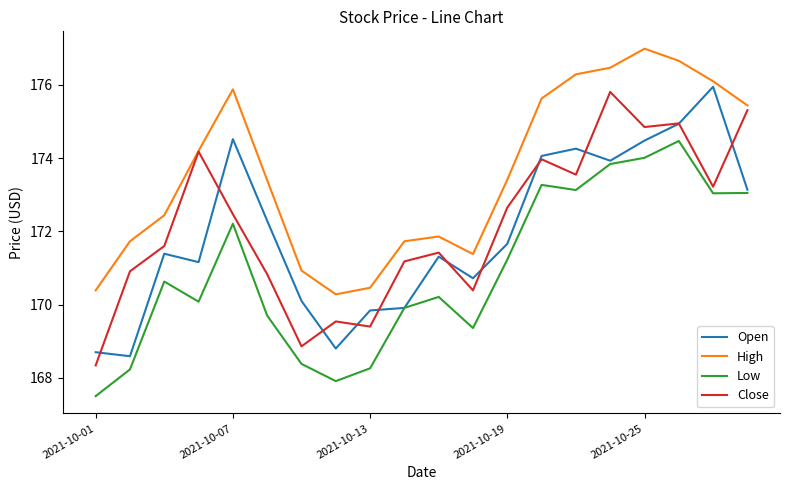

What is the average value of the Low series?

170.9